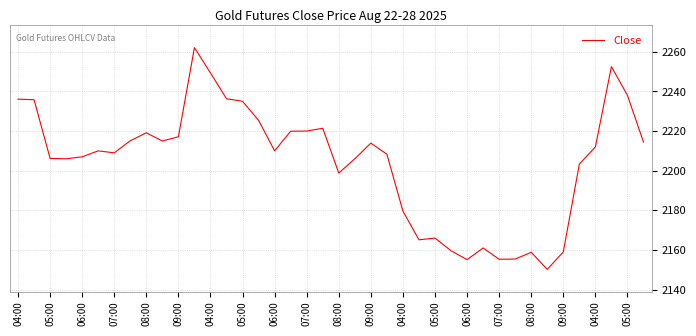

What is the maximum value shown in the chart?

2262.1